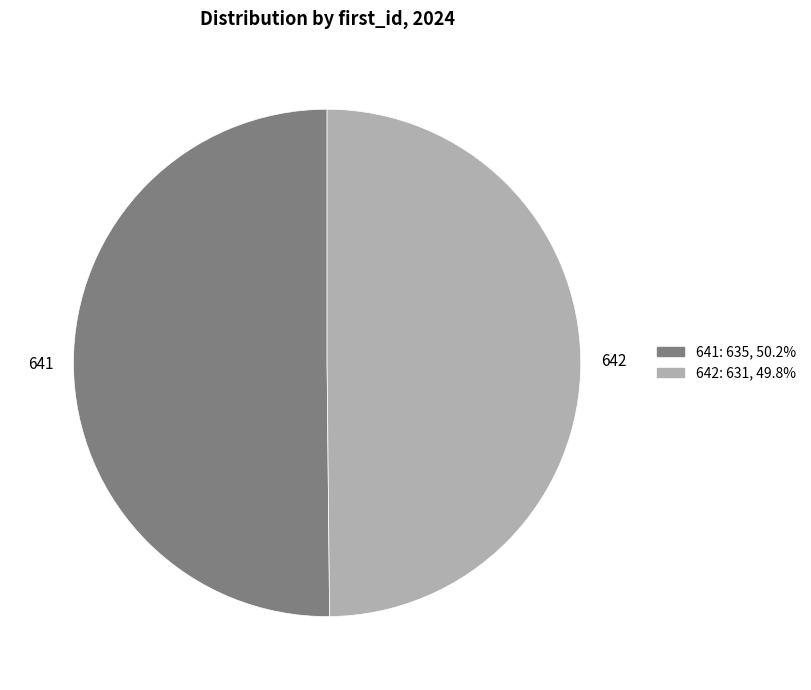

The 642 slice represents 44% of the pie. True or false?

False